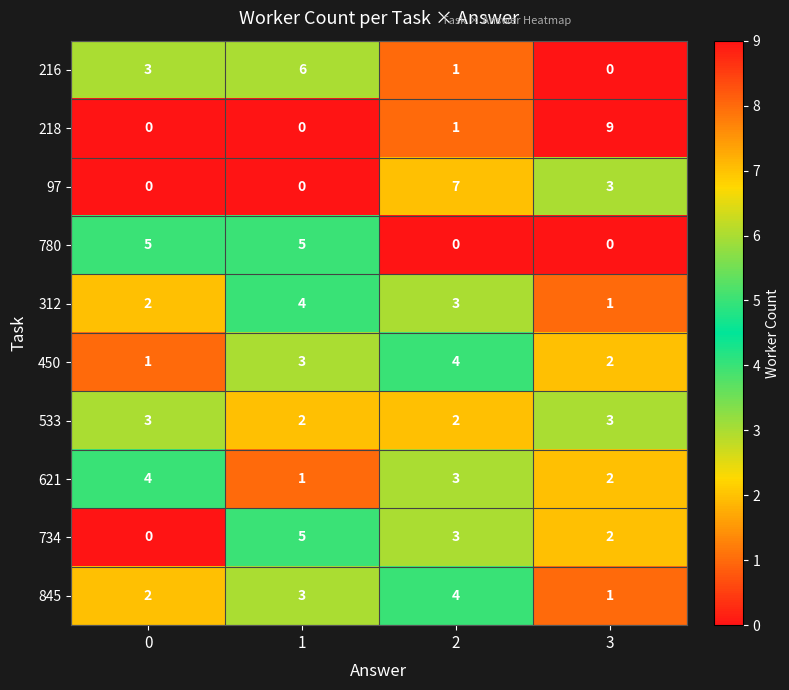

Rank the categories by 216 value from lowest to highest.

3, 2, 0, 1